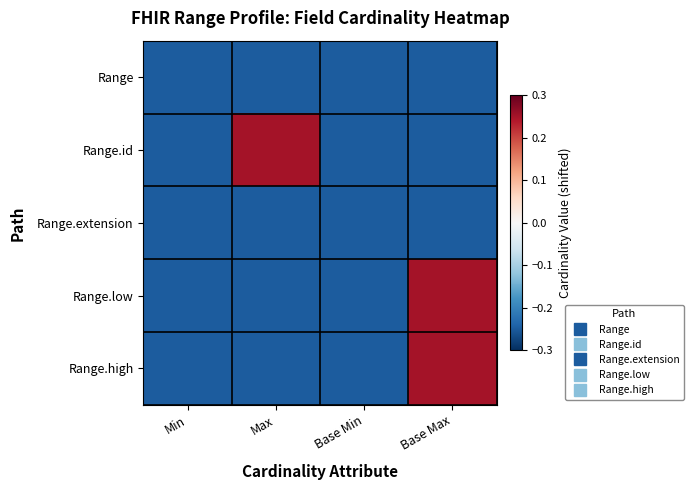

Which series changed the most between Base Min and Base Max?

Range.low